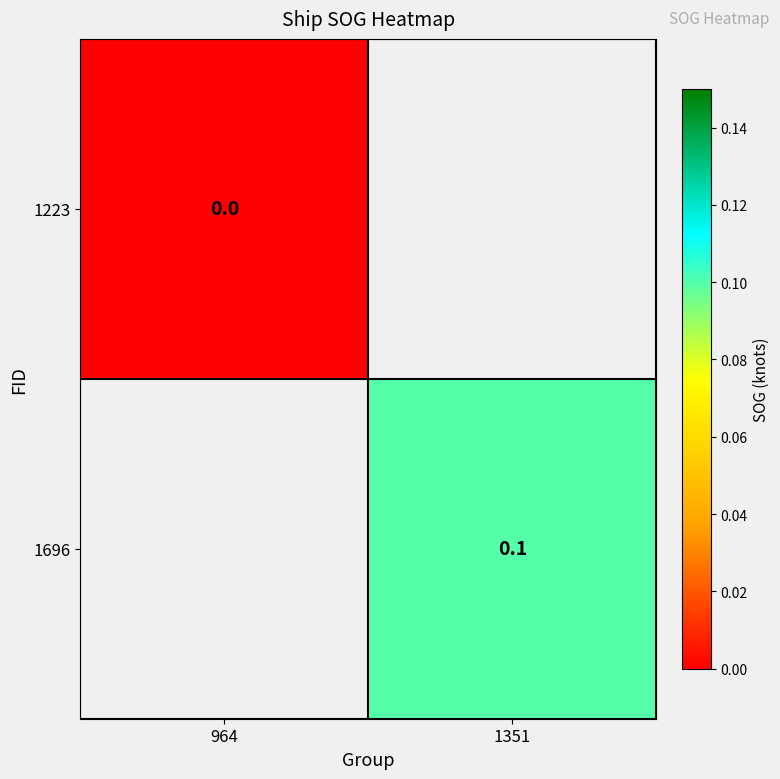

The 1696 series shows 0.1 at 1351. True or false?

True